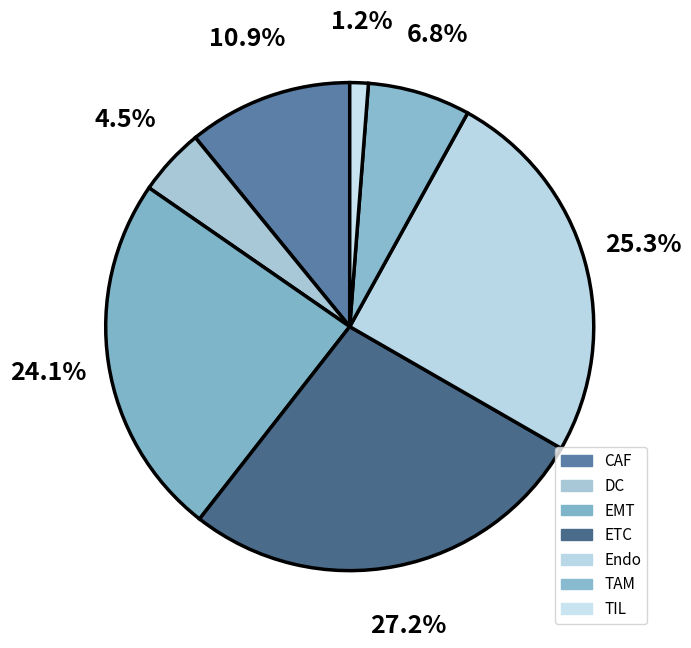

What percentage is NOT represented by ETC?

72.8%